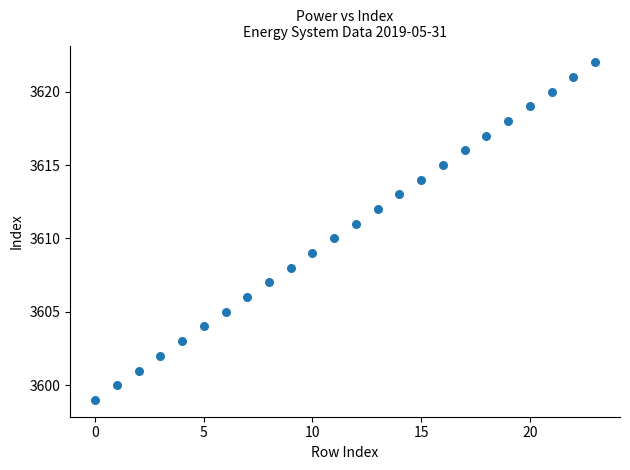

What is the range of Y values (max minus min)?

23